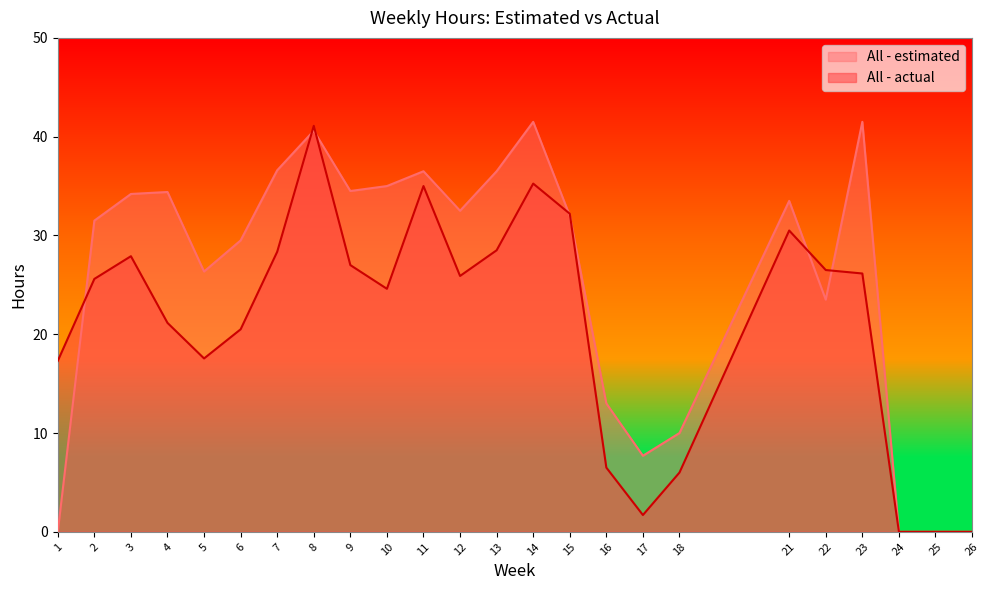

Between which two adjacent categories do All - estimated and All - actual first intersect?

1 and 2